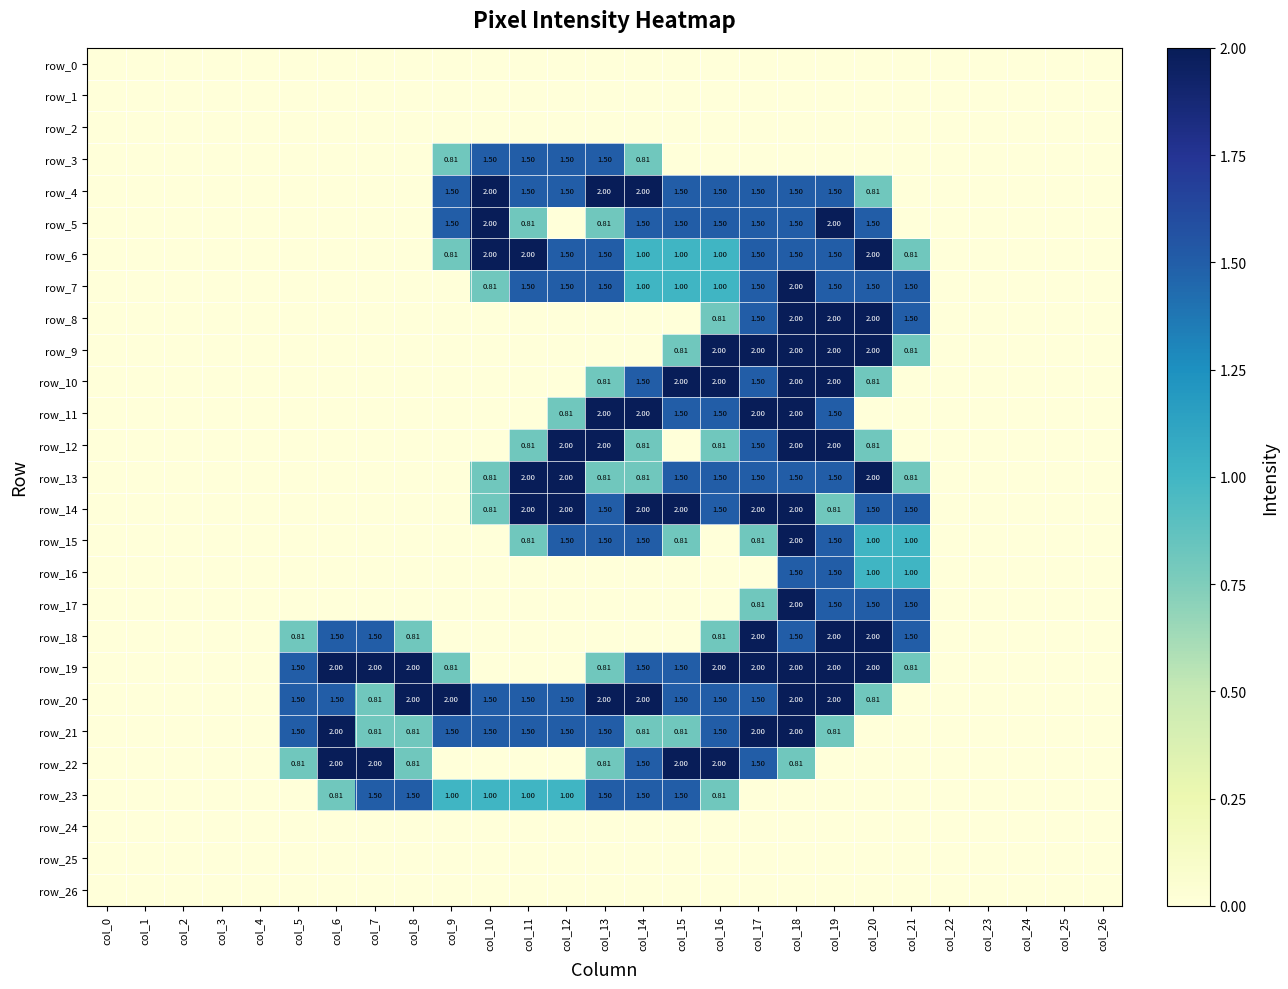

Which series has the largest total across all categories?

row_20